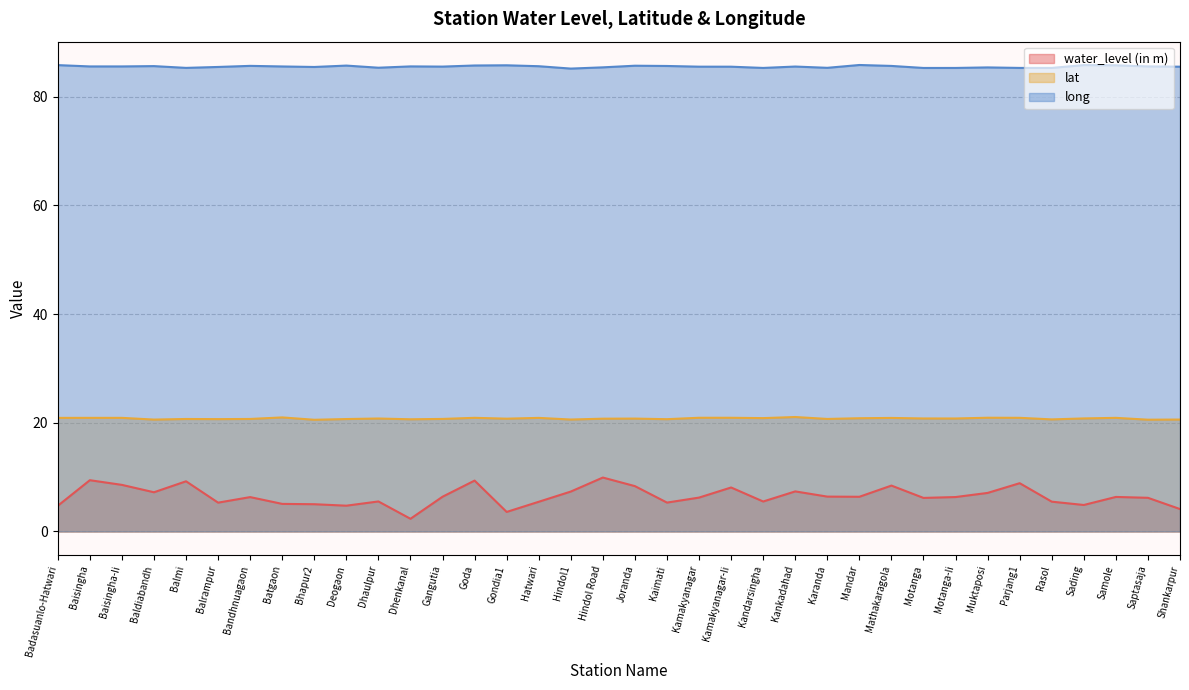

How many interior local valleys does the lat series have?

12